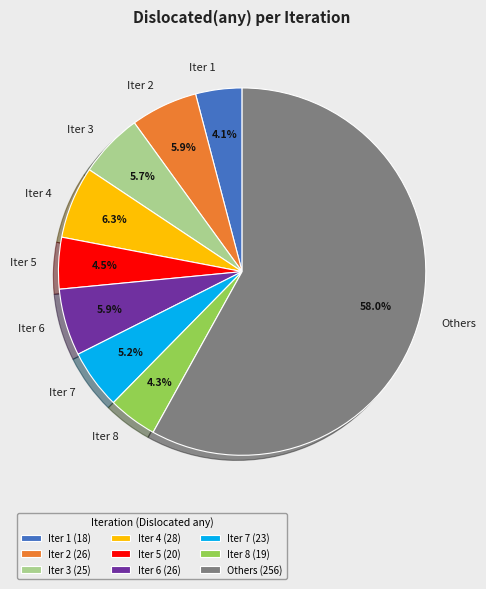

How many slices are in this pie chart?

9